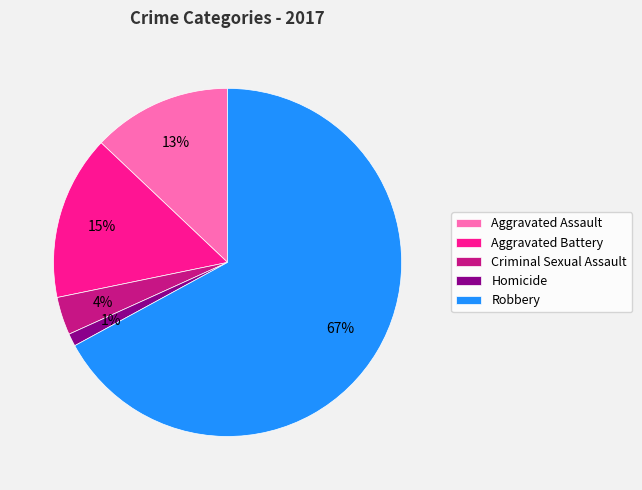

Rank the categories by value from lowest to highest.

Homicide, Criminal Sexual Assault, Aggravated Assault, Aggravated Battery, Robbery